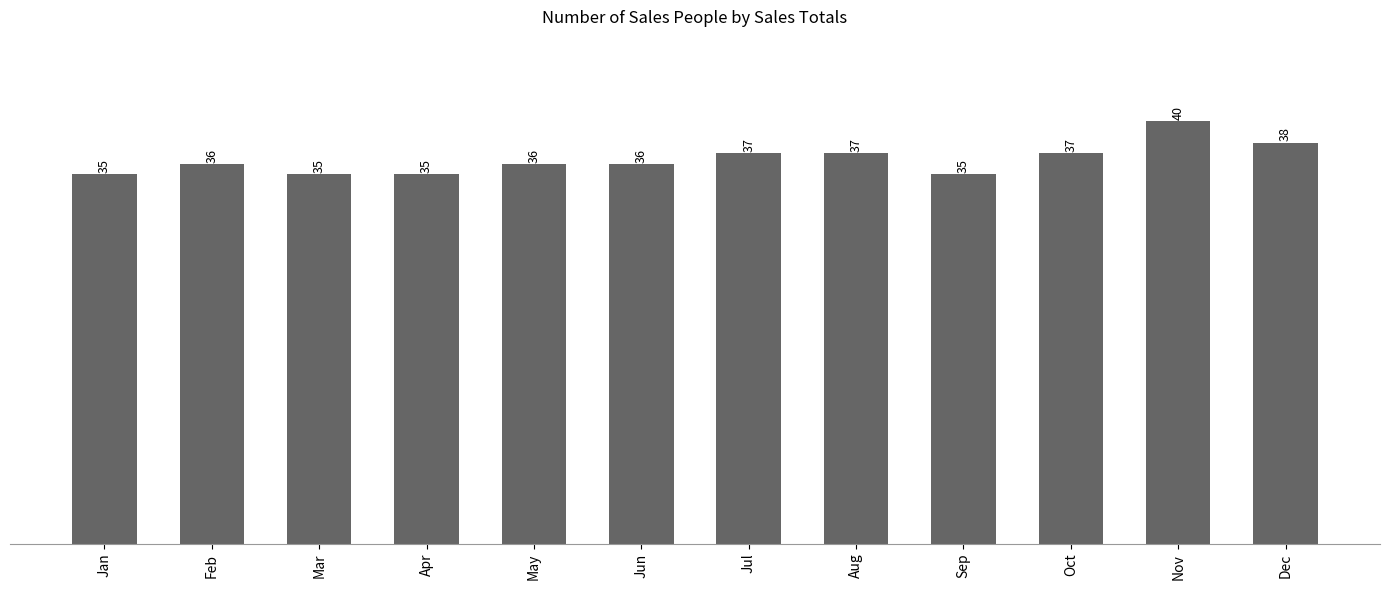

What is the difference between the maximum and minimum values?

5